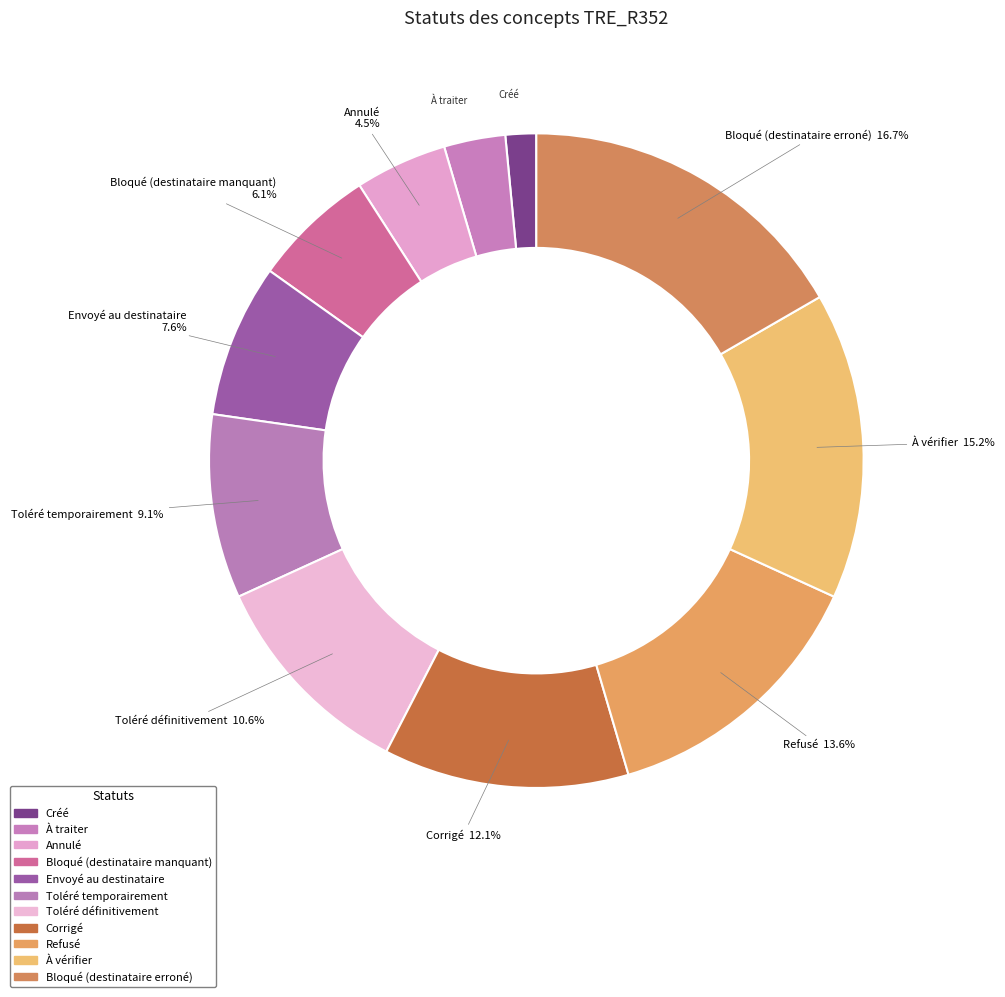

How many segments does this pie chart have?

11